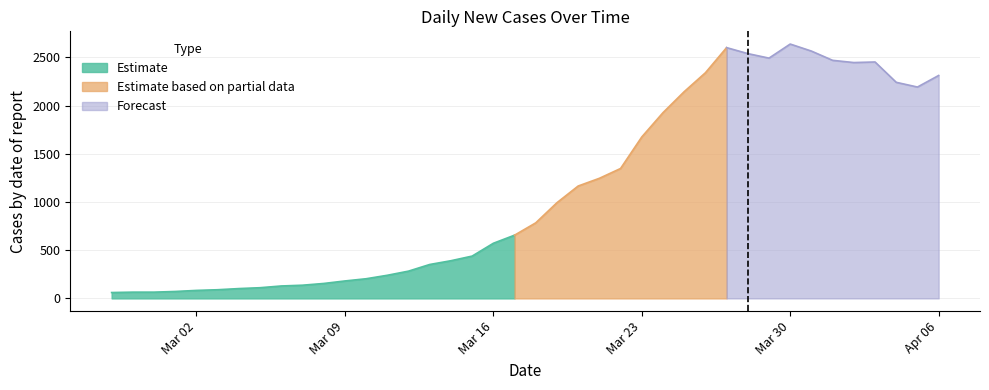

What is the value of the 24th point from the left?

1246